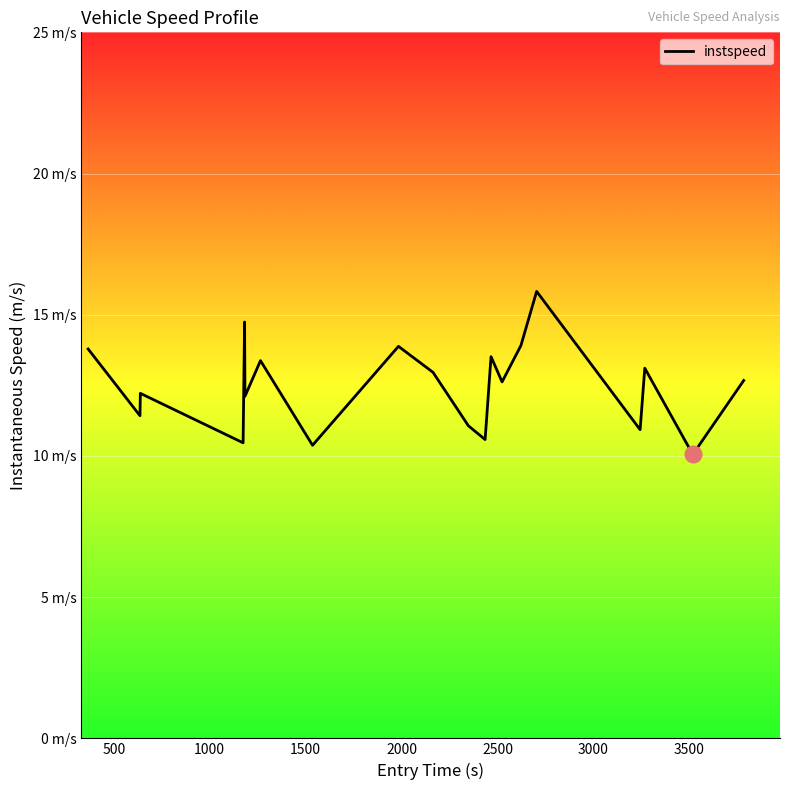

Does the chart display data point markers on the line(s)?

No